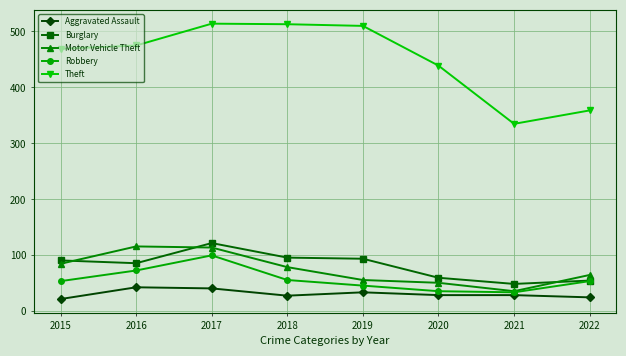

Which series has the widest spread of values?

Theft